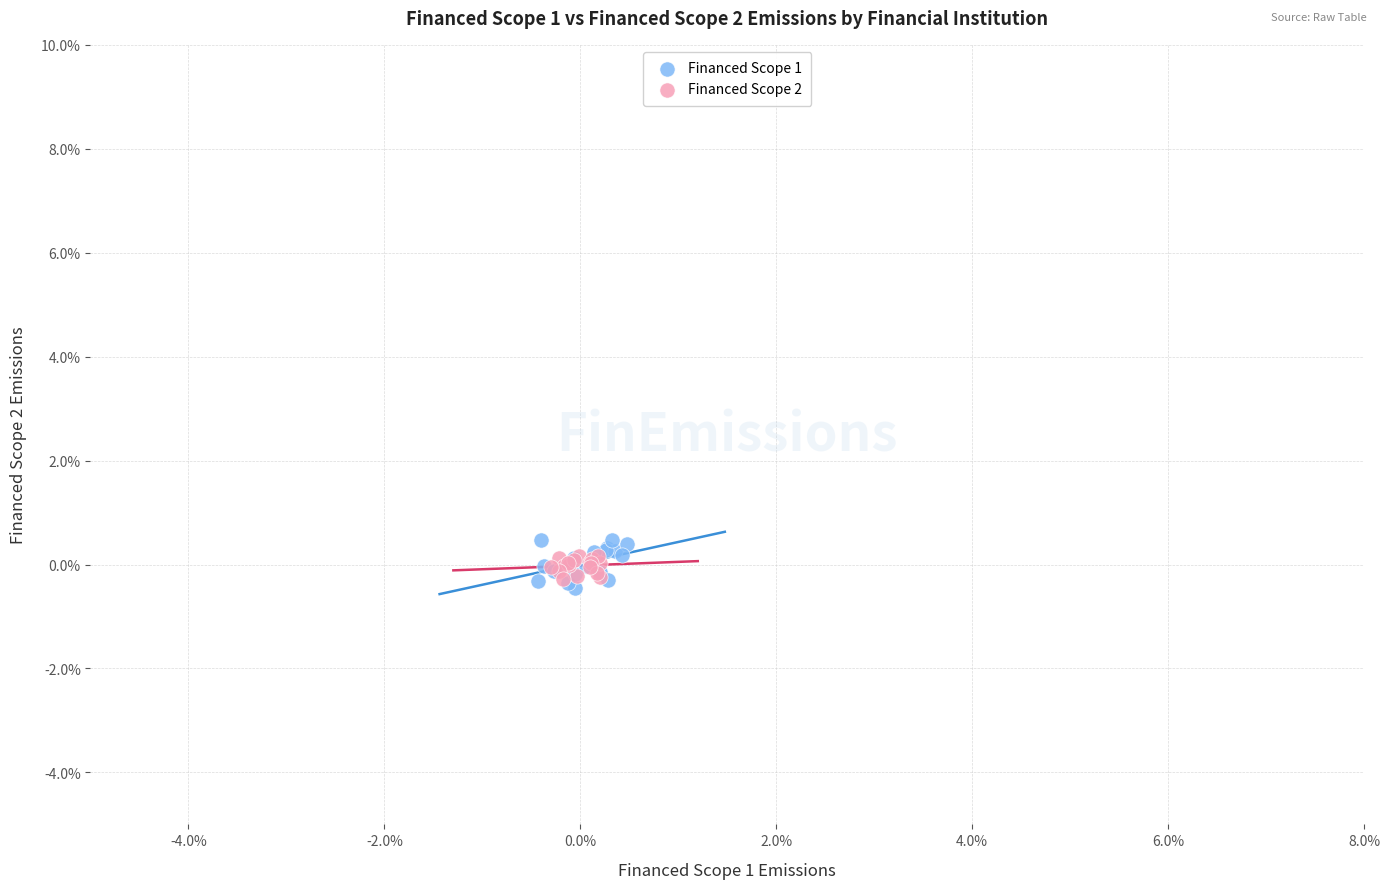

Which series reaches the maximum Y coordinate?

Financed Scope 1